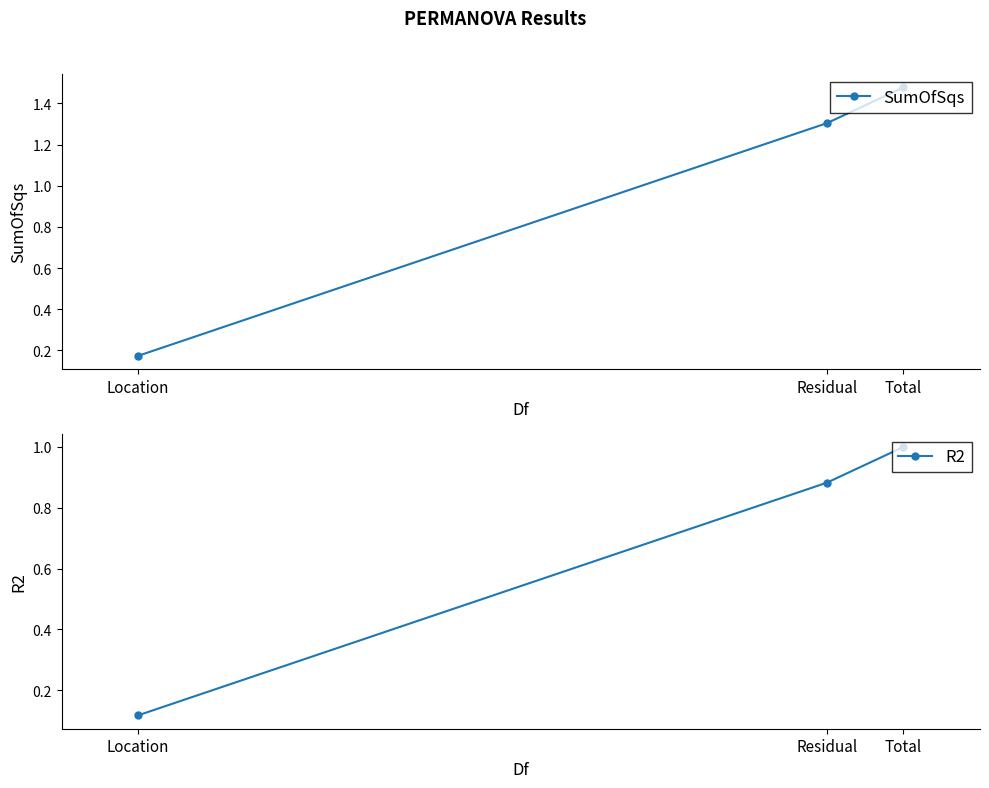

How many lines are shown in the chart?

2